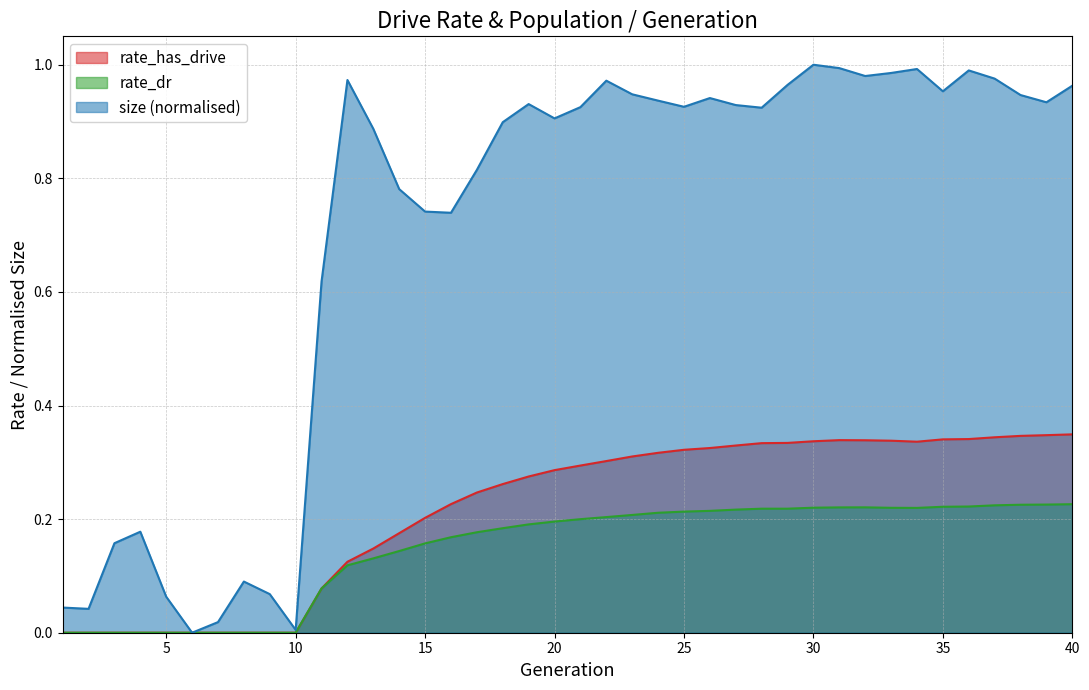

What are all the series names shown in the legend?

rate_has_drive, rate_dr, size (normalised)